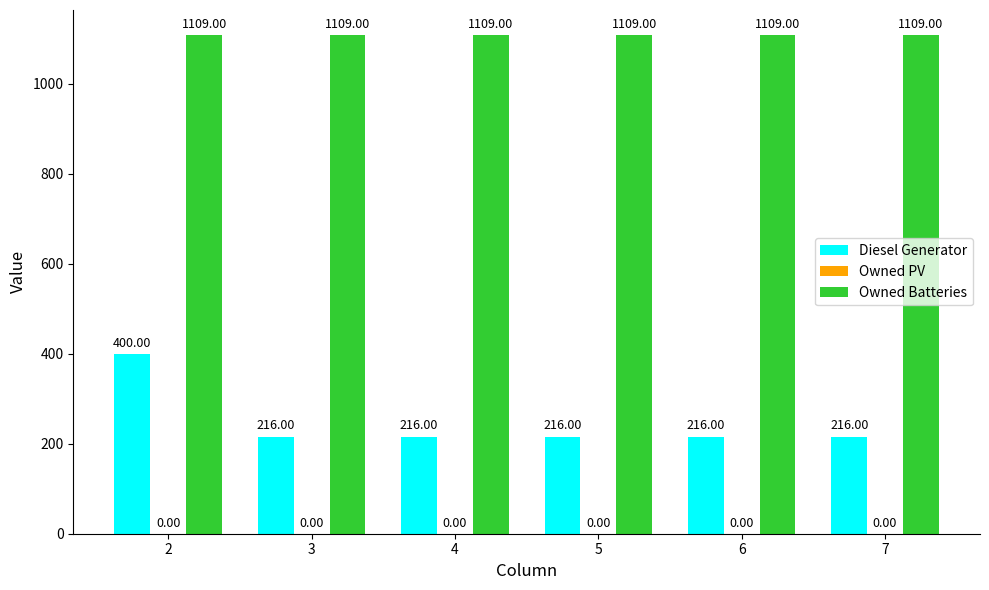

Rank the series by their average value, from highest to lowest.

Owned Batteries, Diesel Generator